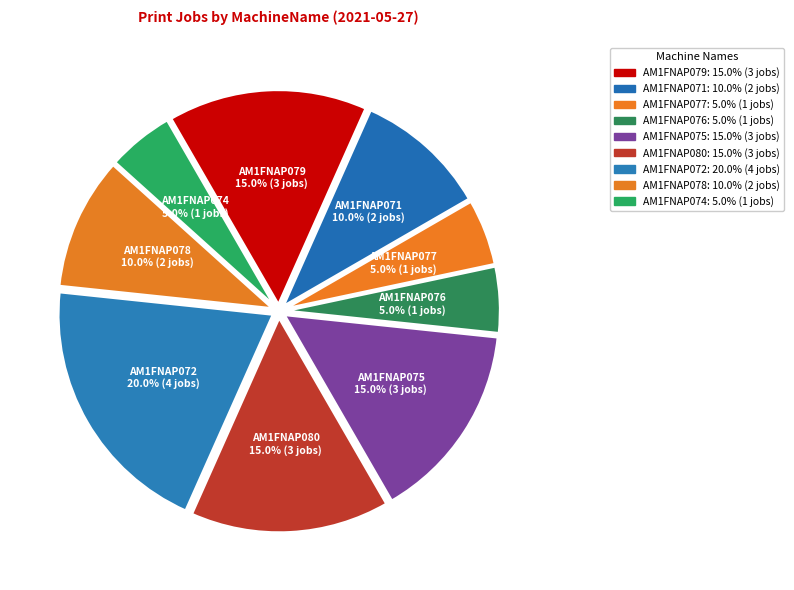

Is it true that AM1FNAP075 is 1% of the pie?

False